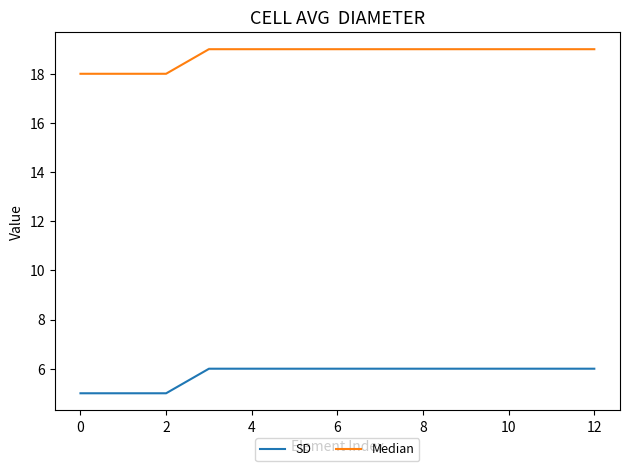

What is the minimum value shown in the chart?

5